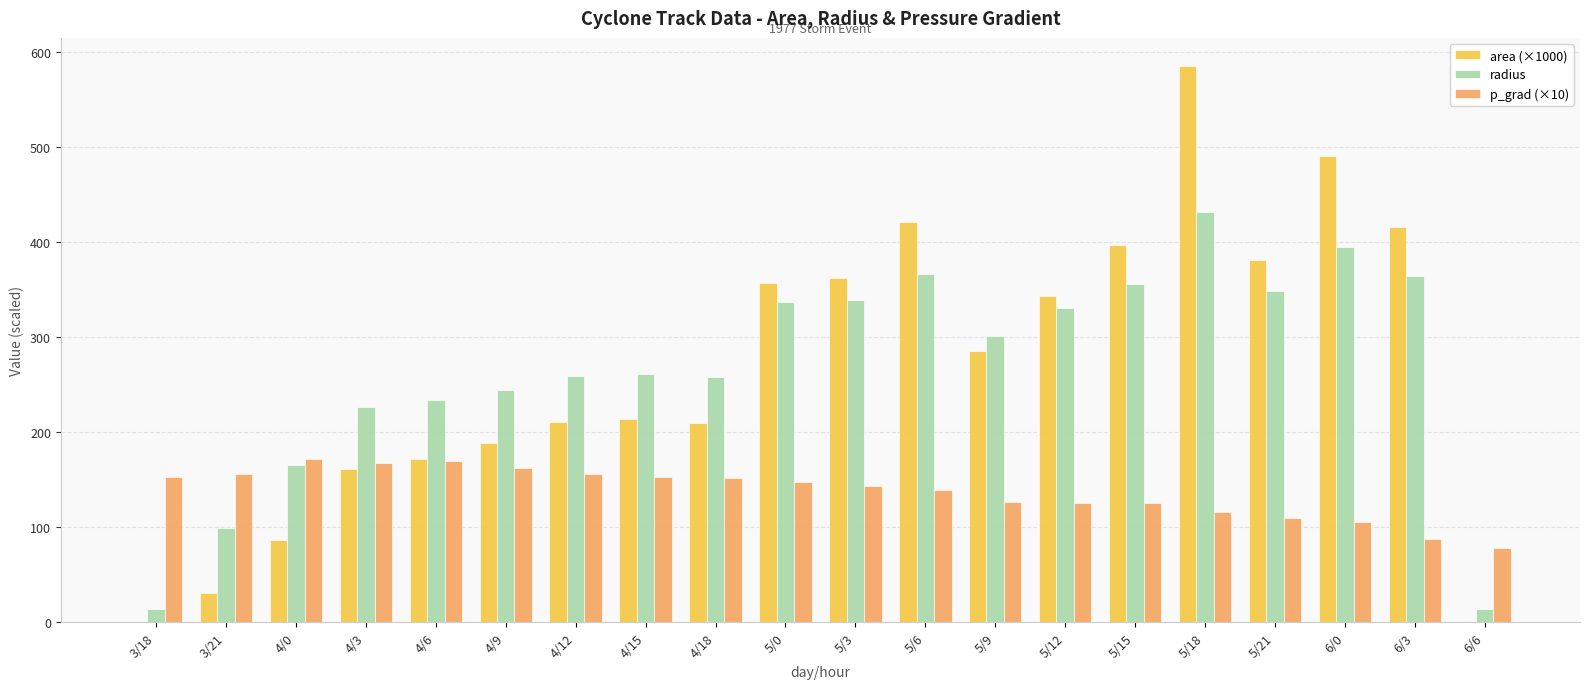

Are the bars grouped side by side (vs. stacked)?

Yes